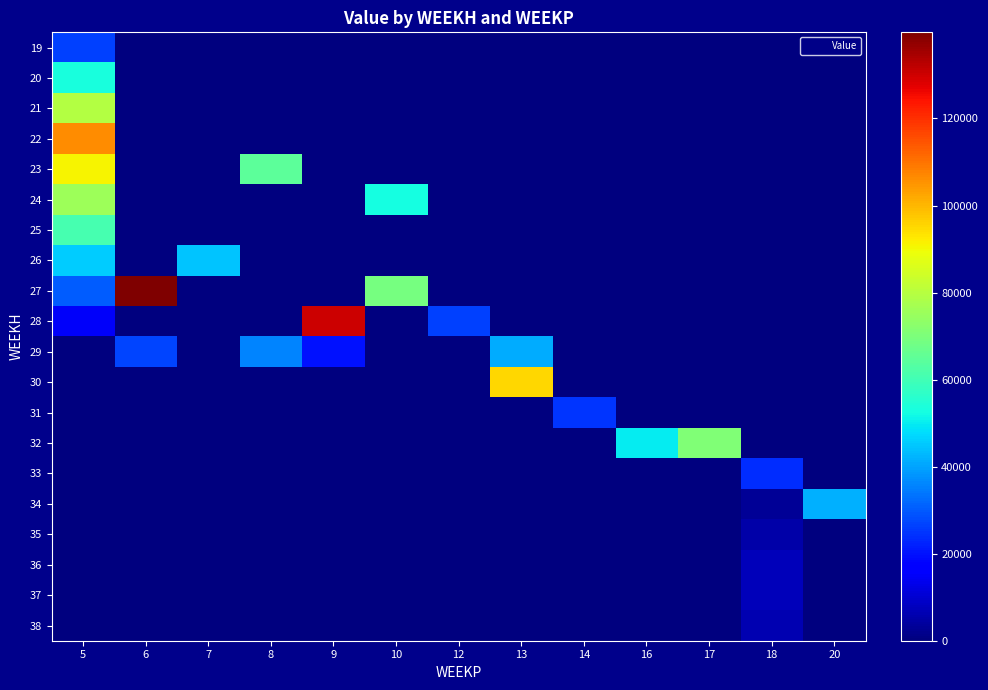

What is the spread (max minus min) of values at 7?

44562.4